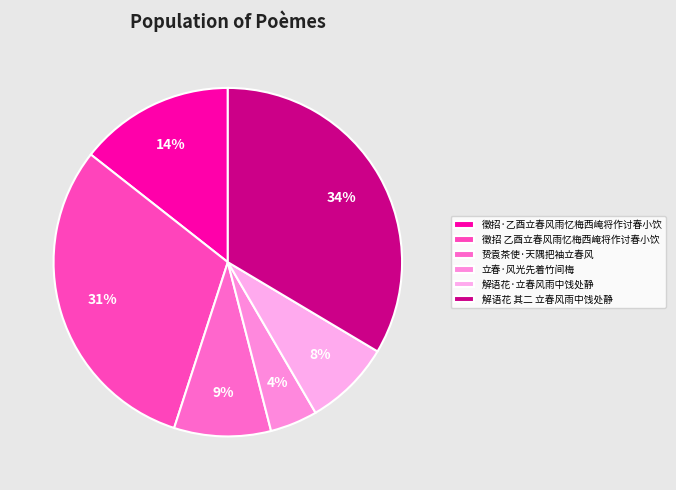

How many slices are in this pie chart?

6